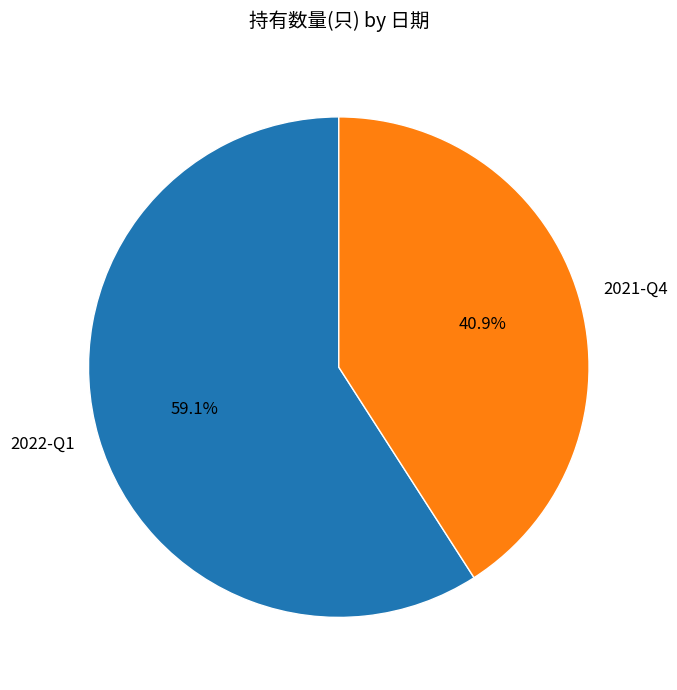

What is the total percentage of 2021-Q4 and 2022-Q1?

100.0%